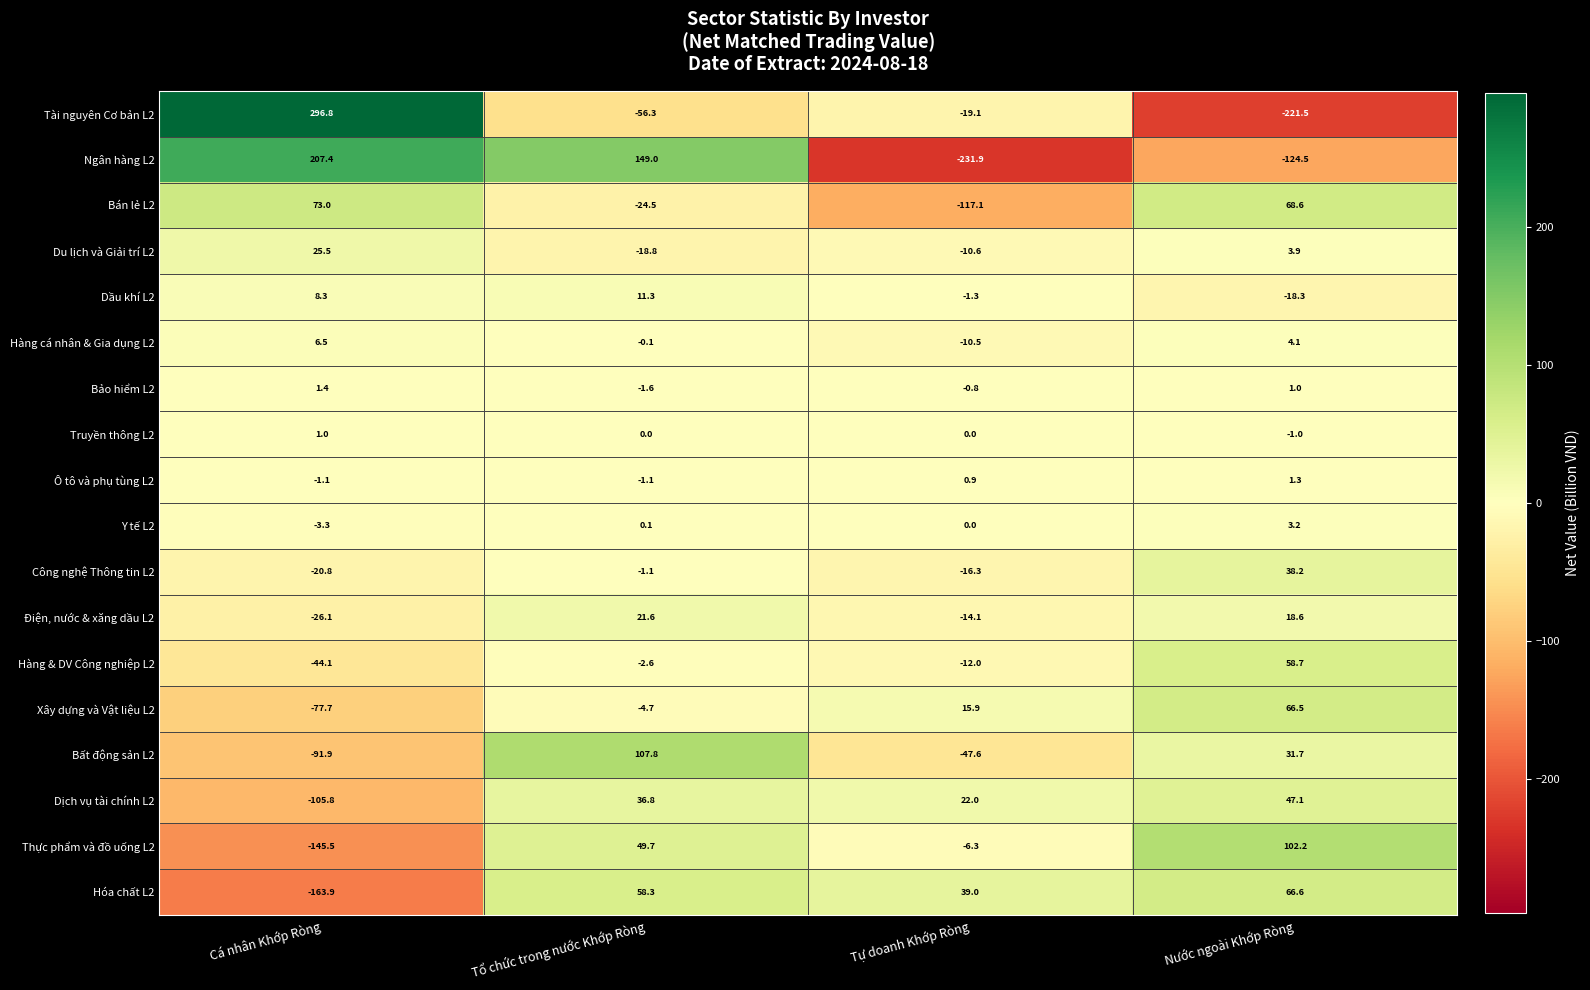

List the series in order of their peak value, highest first.

Tài nguyên Cơ bản L2, Ngân hàng L2, Bất động sản L2, Thực phẩm và đồ uống L2, Bán lẻ L2, Hóa chất L2, Xây dựng và Vật liệu L2, Hàng & DV Công nghiệp L2, Dịch vụ tài chính L2, Công nghệ Thông tin L2, Du lịch và Giải trí L2, Điện, nước & xăng dầu L2, Dầu khí L2, Hàng cá nhân & Gia dụng L2, Y tế L2, Bảo hiểm L2, Ô tô và phụ tùng L2, Truyền thông L2